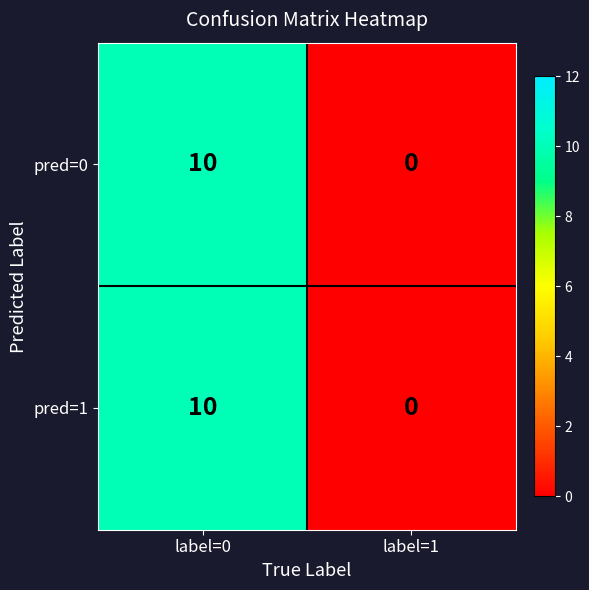

The value of pred=1 at label=1 is 4. True or false?

False